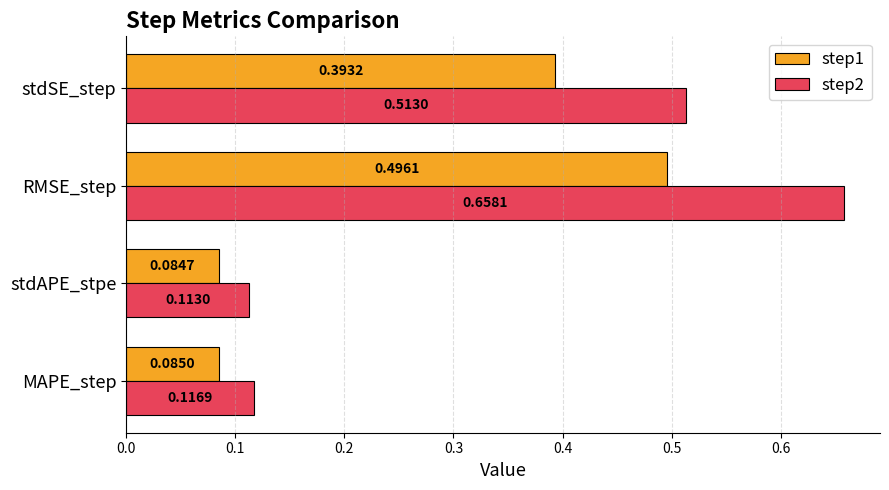

Which series has the largest range (max minus min)?

step2